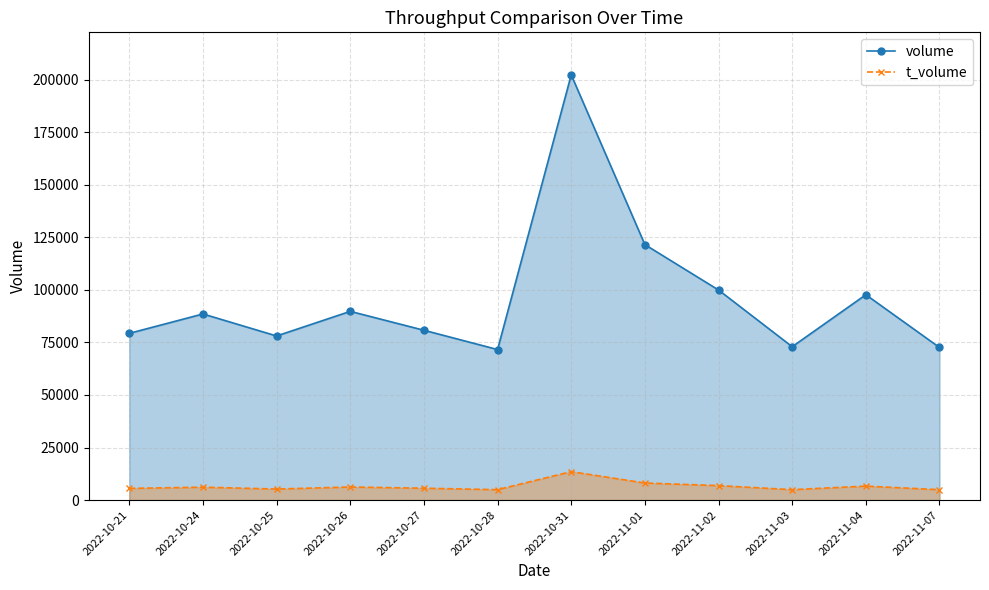

How many lines are shown in the chart?

2